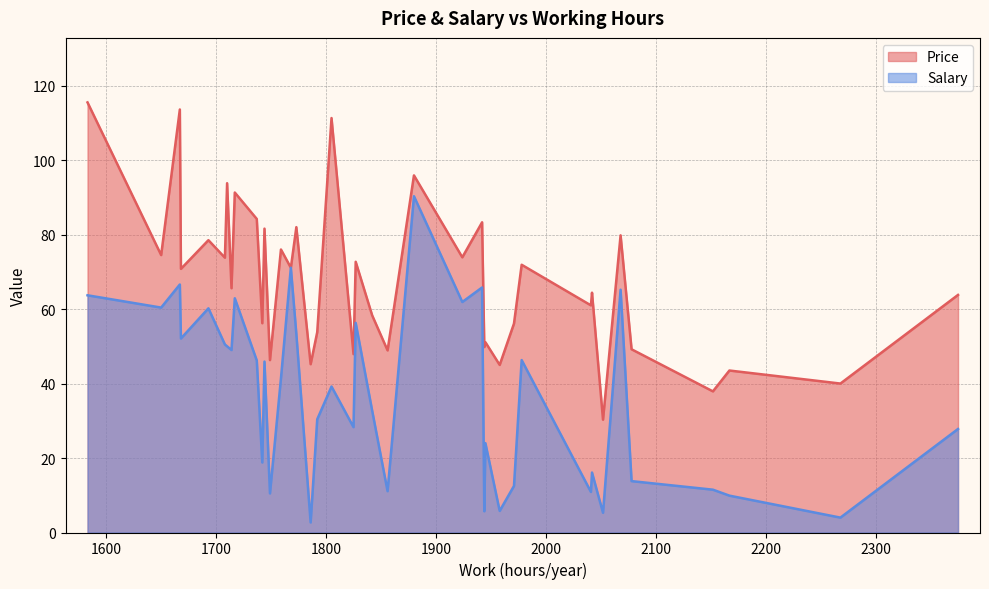

Between 4 and 28, which series saw the biggest shift?

Salary